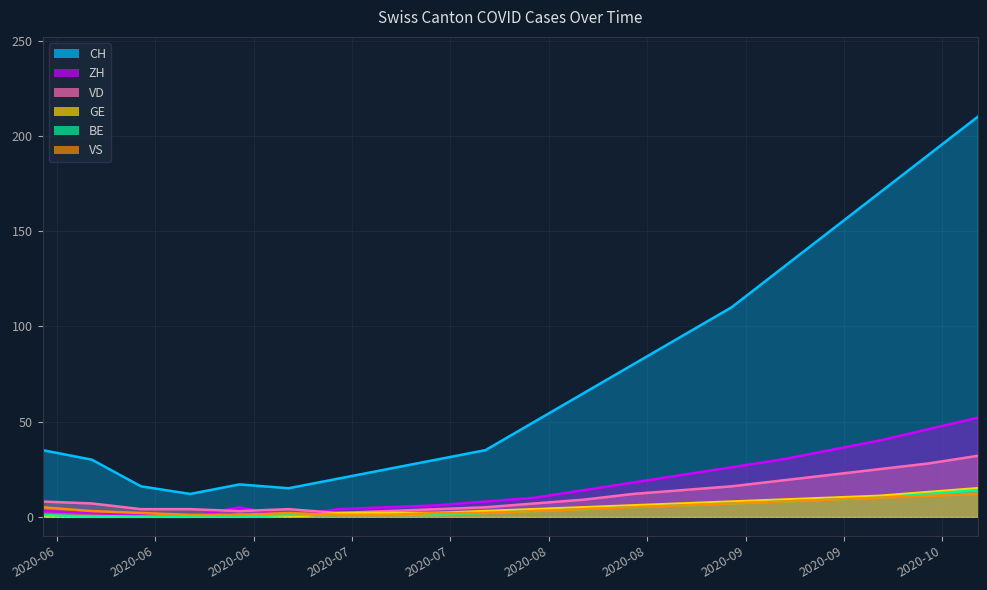

Rank the categories by CH value from highest to lowest.

2020-10-11, 2020-10-04, 2020-09-27, 2020-09-20, 2020-09-13, 2020-09-06, 2020-08-30, 2020-08-23, 2020-08-16, 2020-08-09, 2020-05-31, 2020-08-02, 2020-06-07, 2020-07-26, 2020-07-19, 2020-07-12, 2020-06-28, 2020-06-14, 2020-07-05, 2020-06-21